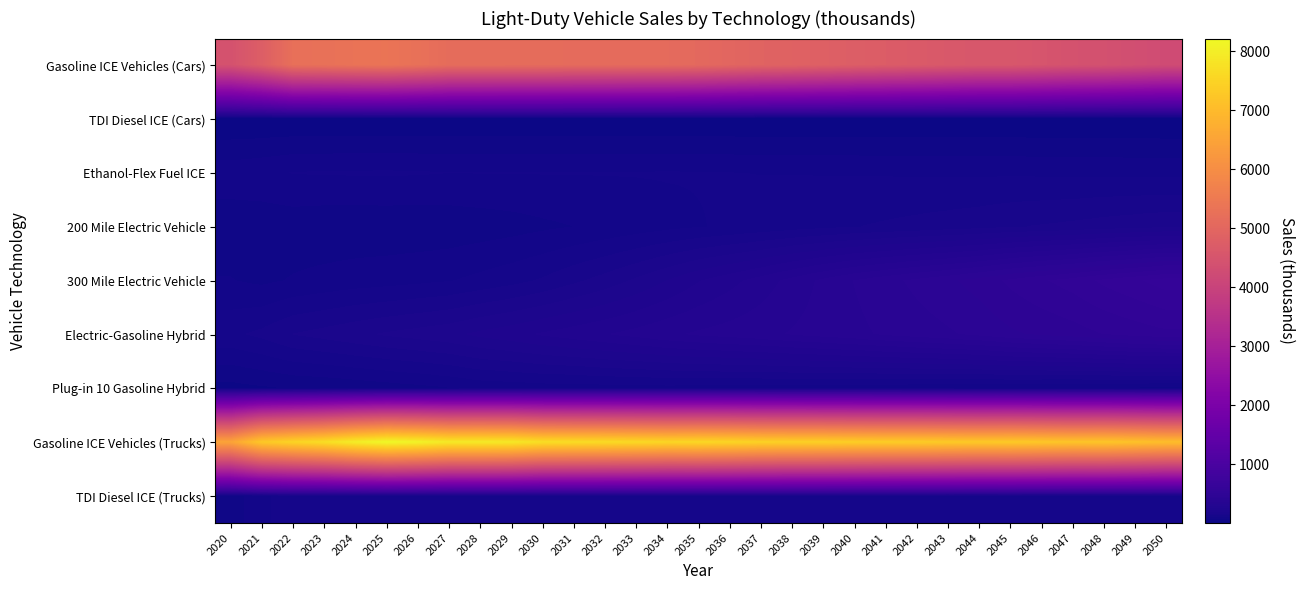

Which has a higher value, 2048 or 2035?

2035